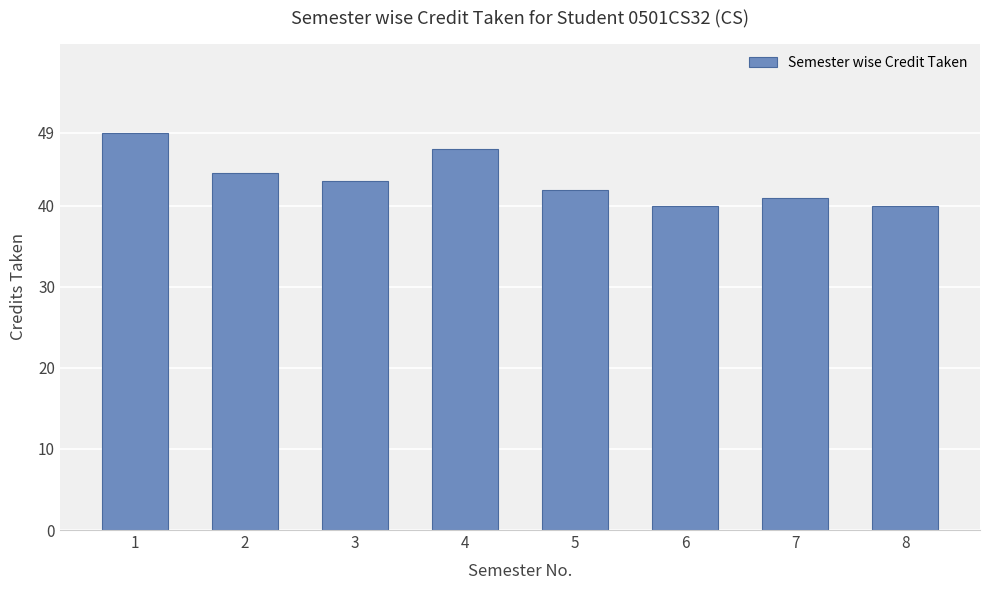

The chart shows a value of 43 at 3. True or false?

True